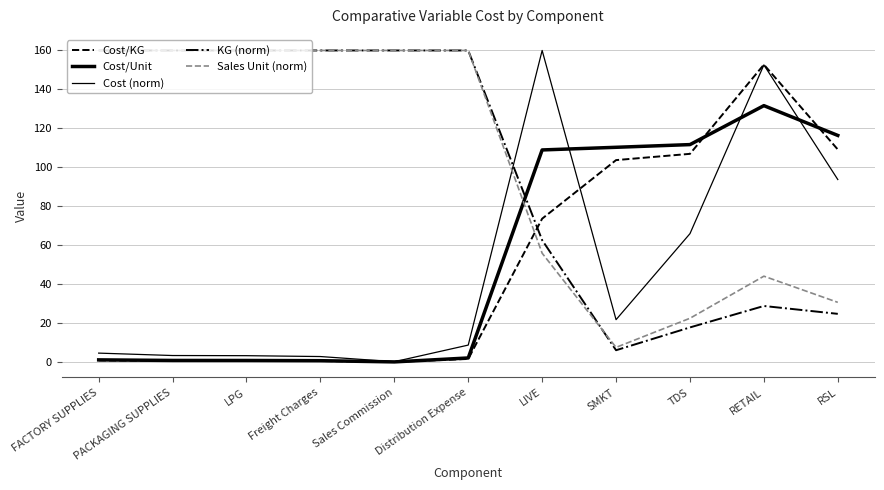

Which category has the lowest value in the Sales Unit (norm) series?

SMKT